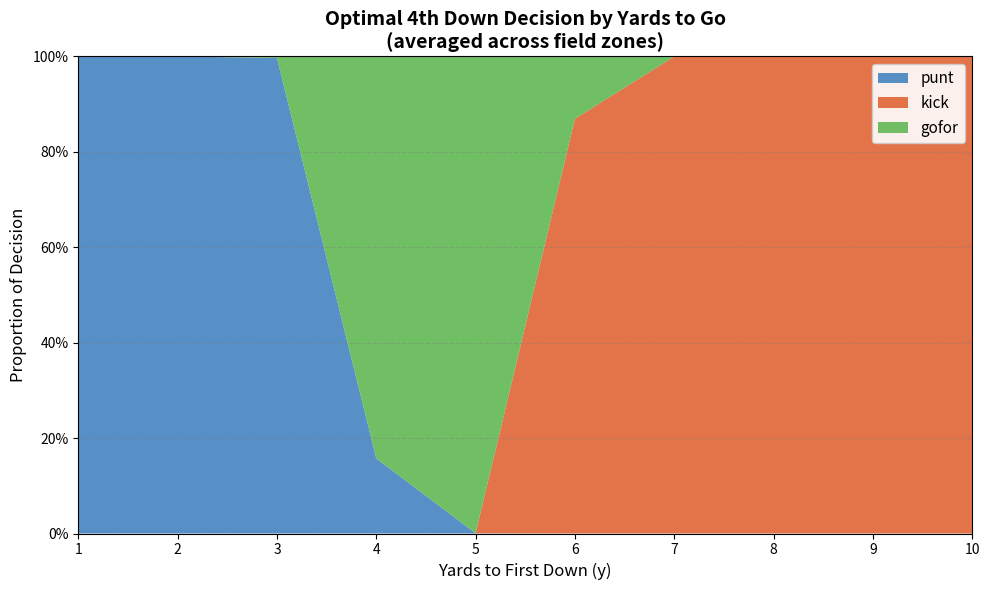

Reading left to right, transcribe all the data shown in this chart.

punt: 1=1.0	2=1.0	3=1.0	4=0.2	5=0.0	6=0.0	7=0.0	8=0.0	9=0.0	10=0.0
kick: 1=0.0	2=0.0	3=0.0	4=0.0	5=0.0	6=0.9	7=1.0	8=1.0	9=1.0	10=1.0
gofor: 1=0.0	2=0.0	3=0.0	4=0.8	5=1.0	6=0.1	7=0.0	8=0.0	9=0.0	10=0.0